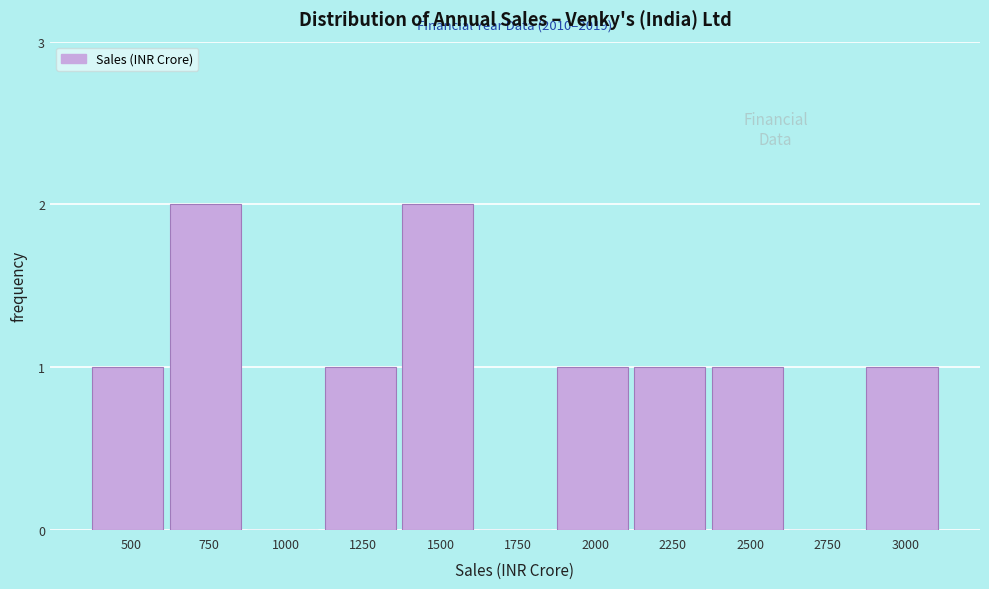

Reading right to left, list all the values displayed in this chart.

3000=1	2750=0	2500=1	2250=1	2000=1	1750=0	1500=2	1250=1	1000=0	750=2	500=1